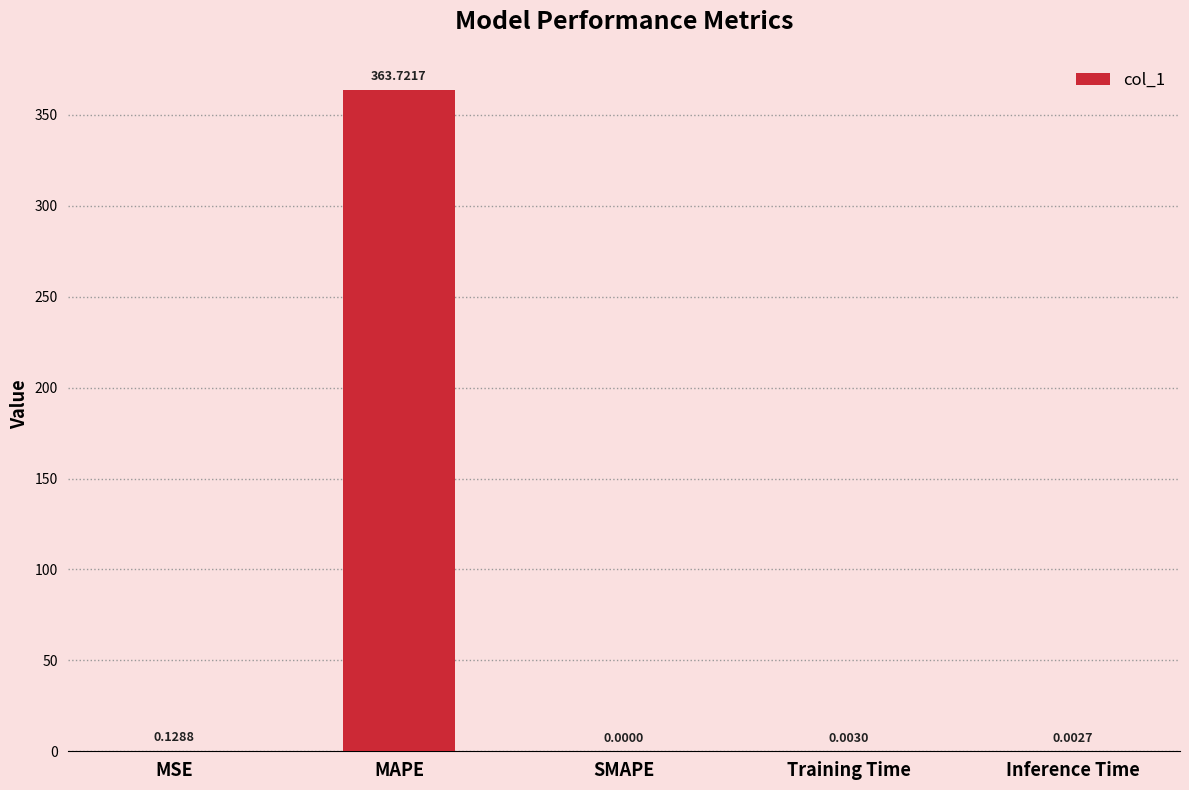

What is the sum of all values?

363.9